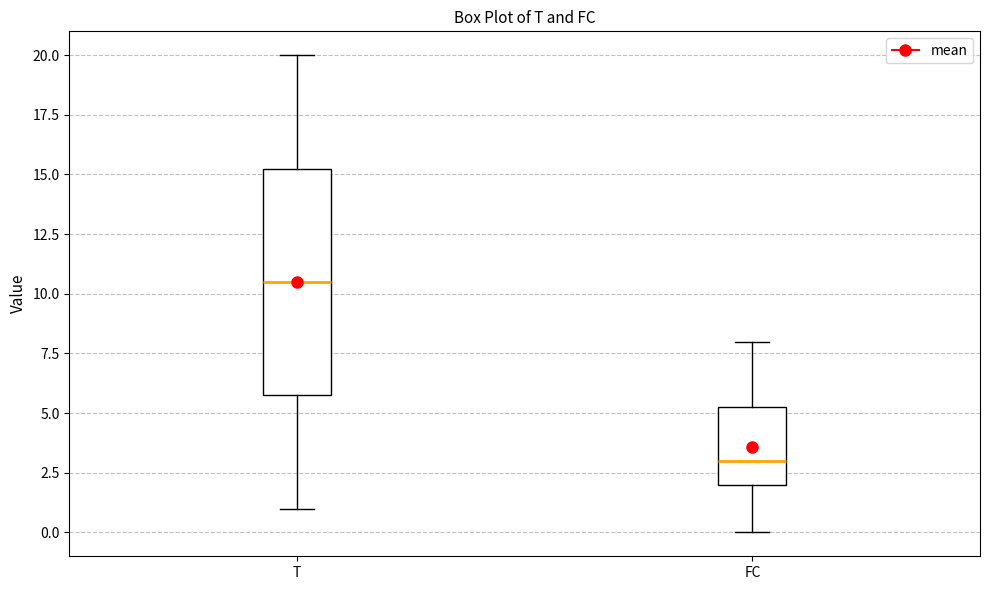

Which box has the lowest median line?

FC